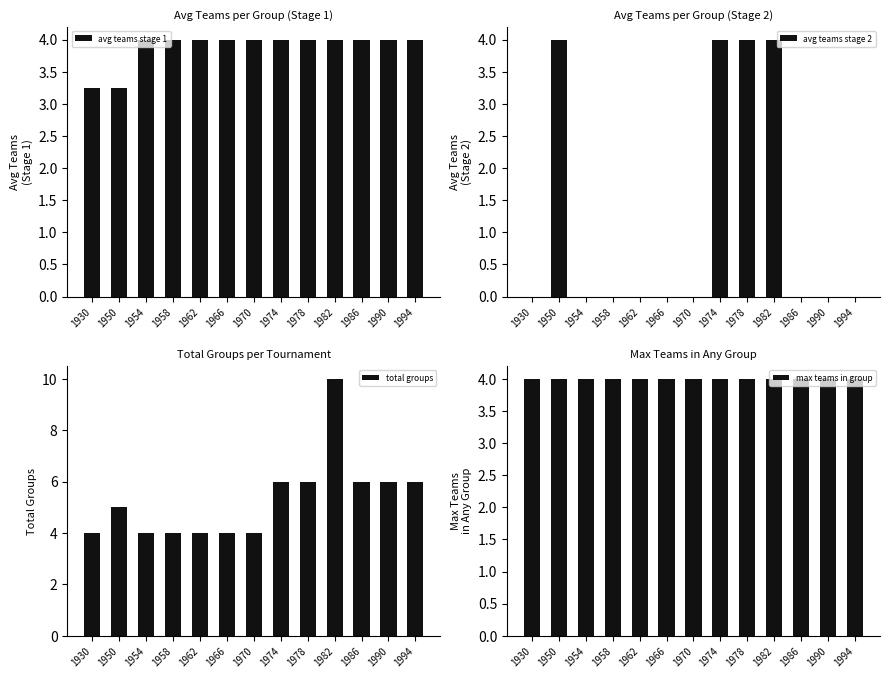

At which label does total groups first exceed 5?

1974